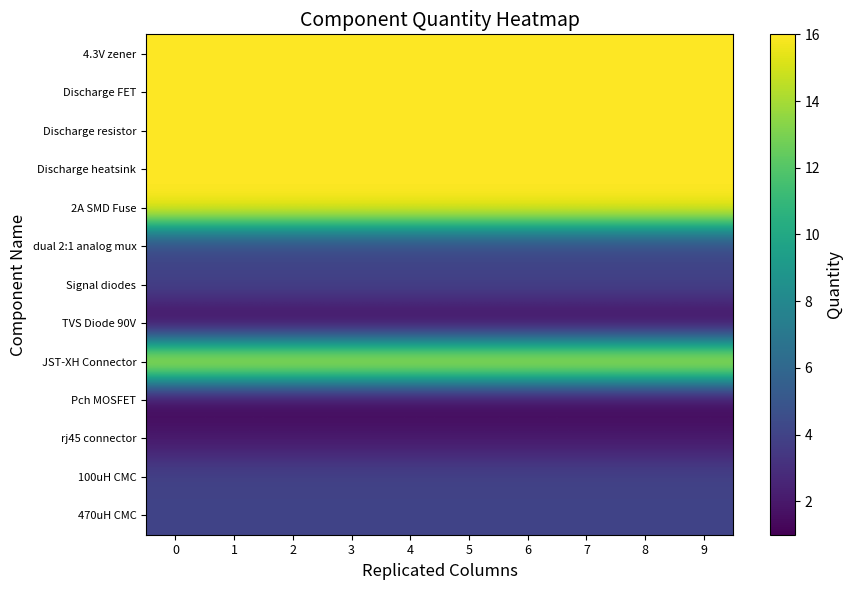

Reading left to right, list all the values displayed in this chart.

4.3V zener: 0=16	1=16	2=16	3=16	4=16	5=16	6=16	7=16	8=16	9=16
Discharge FET: 0=16	1=16	2=16	3=16	4=16	5=16	6=16	7=16	8=16	9=16
Discharge resistor: 0=16	1=16	2=16	3=16	4=16	5=16	6=16	7=16	8=16	9=16
Discharge heatsink: 0=16	1=16	2=16	3=16	4=16	5=16	6=16	7=16	8=16	9=16
2A SMD Fuse: 0=16	1=16	2=16	3=16	4=16	5=16	6=16	7=16	8=16	9=16
dual 2:1 analog mux: 0=4	1=4	2=4	3=4	4=4	5=4	6=4	7=4	8=4	9=4
Signal diodes: 0=4	1=4	2=4	3=4	4=4	5=4	6=4	7=4	8=4	9=4
TVS Diode 90V: 0=1	1=1	2=1	3=1	4=1	5=1	6=1	7=1	8=1	9=1
JST-XH Connector: 0=16	1=16	2=16	3=16	4=16	5=16	6=16	7=16	8=16	9=16
Pch MOSFET: 0=1	1=1	2=1	3=1	4=1	5=1	6=1	7=1	8=1	9=1
rj45 connector: 0=2	1=2	2=2	3=2	4=2	5=2	6=2	7=2	8=2	9=2
100uH CMC: 0=4	1=4	2=4	3=4	4=4	5=4	6=4	7=4	8=4	9=4
470uH CMC: 0=4	1=4	2=4	3=4	4=4	5=4	6=4	7=4	8=4	9=4